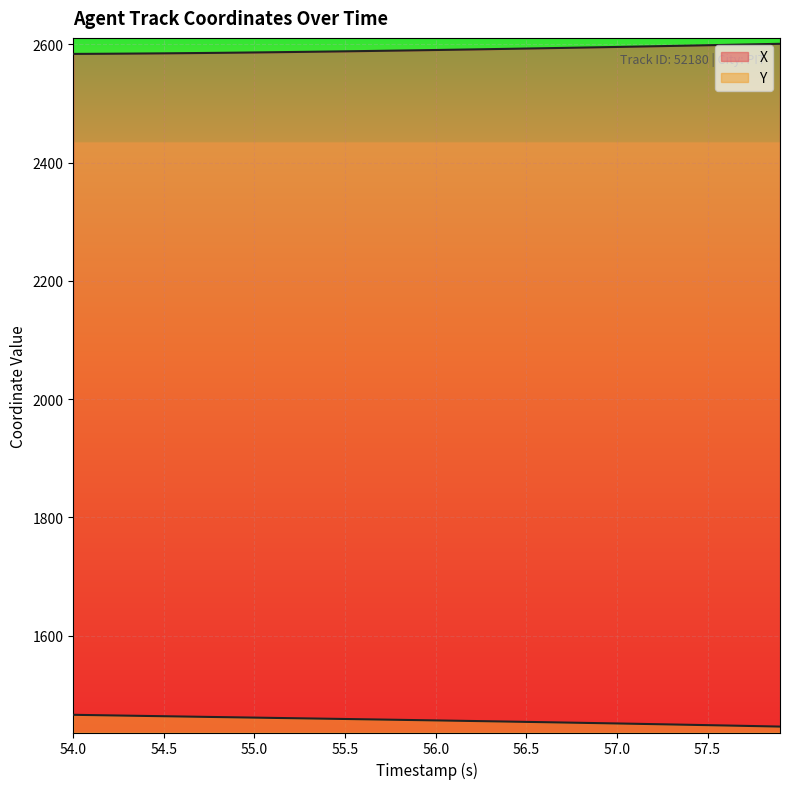

How many lines are shown in the chart?

2